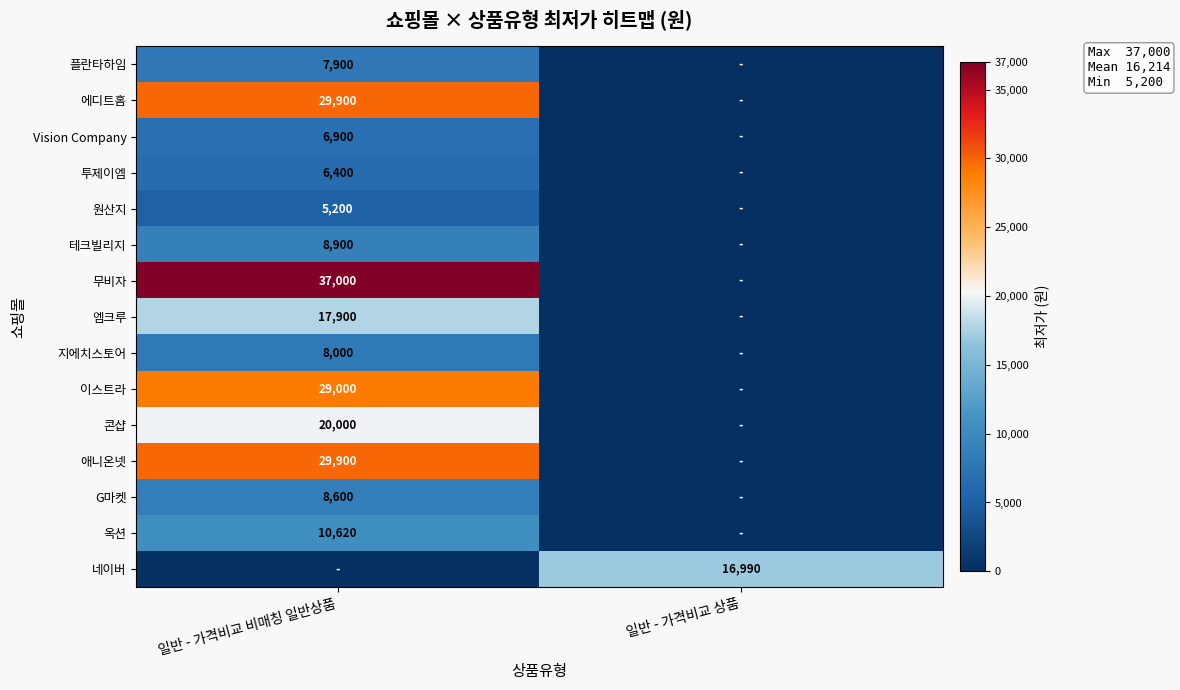

What is the difference between the highest and lowest values at 일반 - 가격비교 비매칭 일반상품?

37000